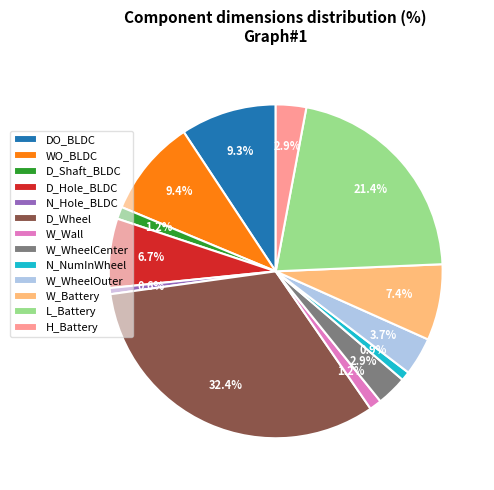

Does any single category account for the majority?

No